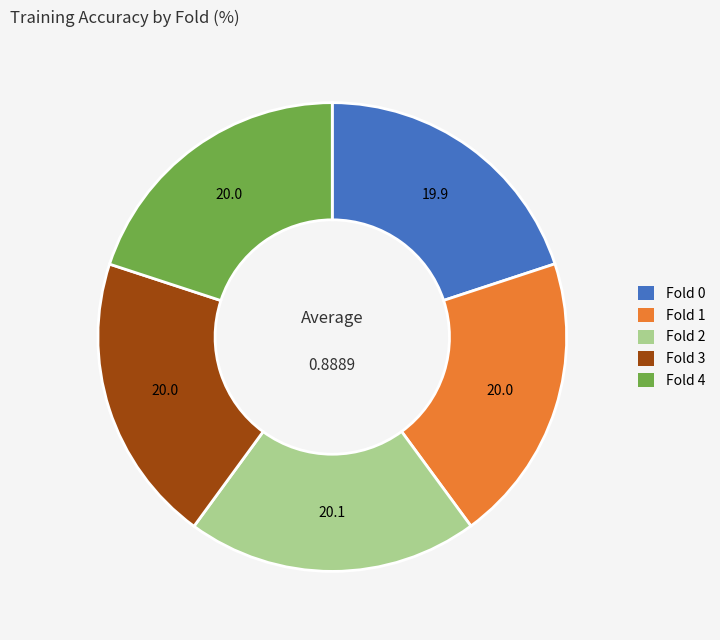

Count the number of slices in the pie.

5